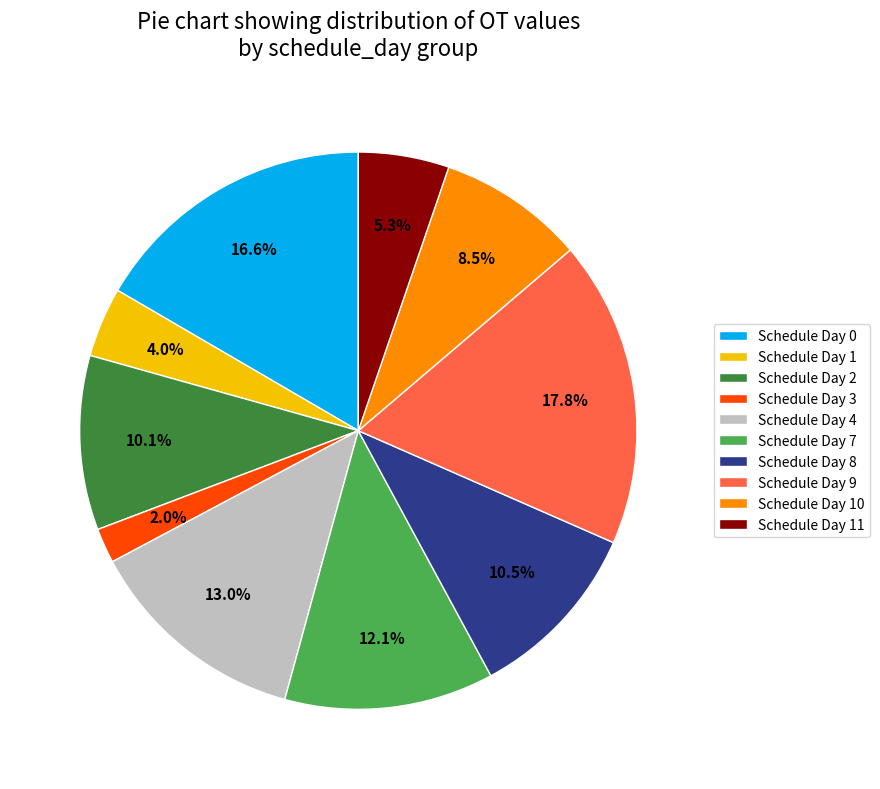

Does Schedule Day 0 represent more than half of the total?

No